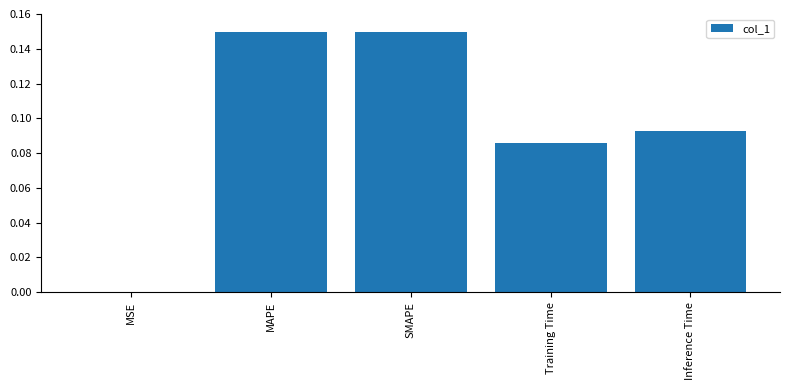

What is the sum of all values?

0.5